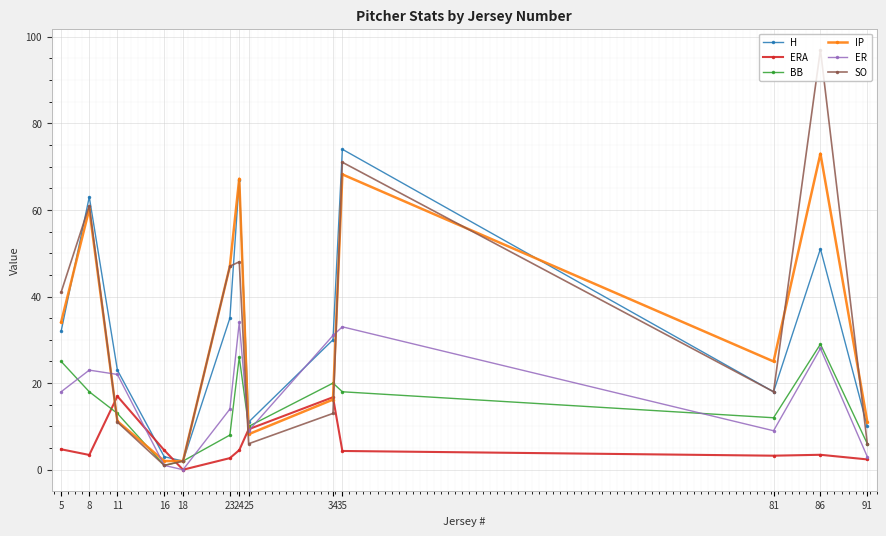

At which category does the chart reach its peak across all series?

86